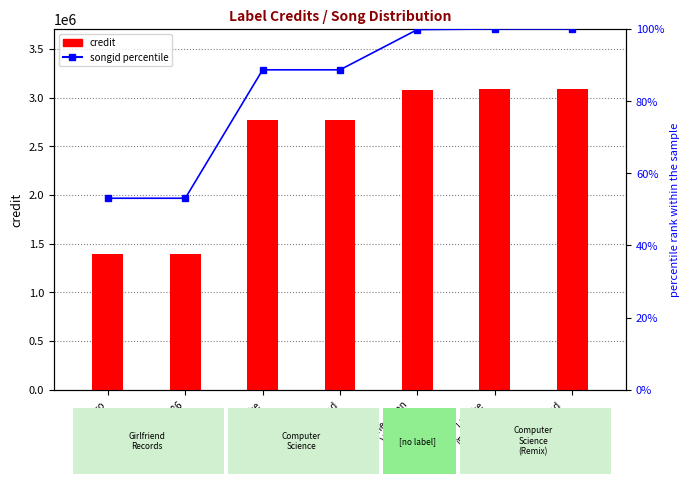

What is the highest value of the credit series?

3087069.0